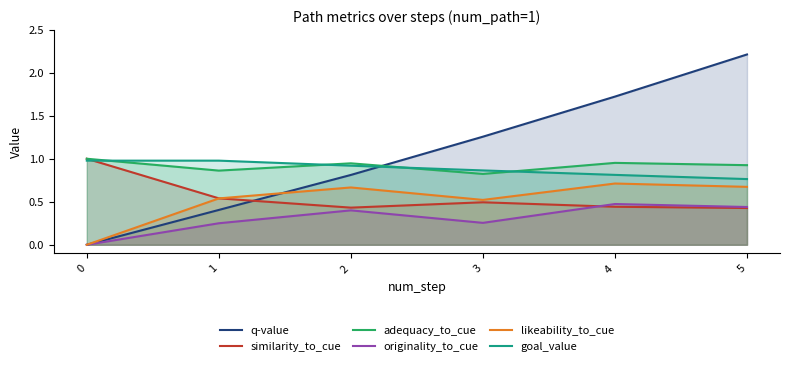

How many data points in originality_to_cue are above 0?

5